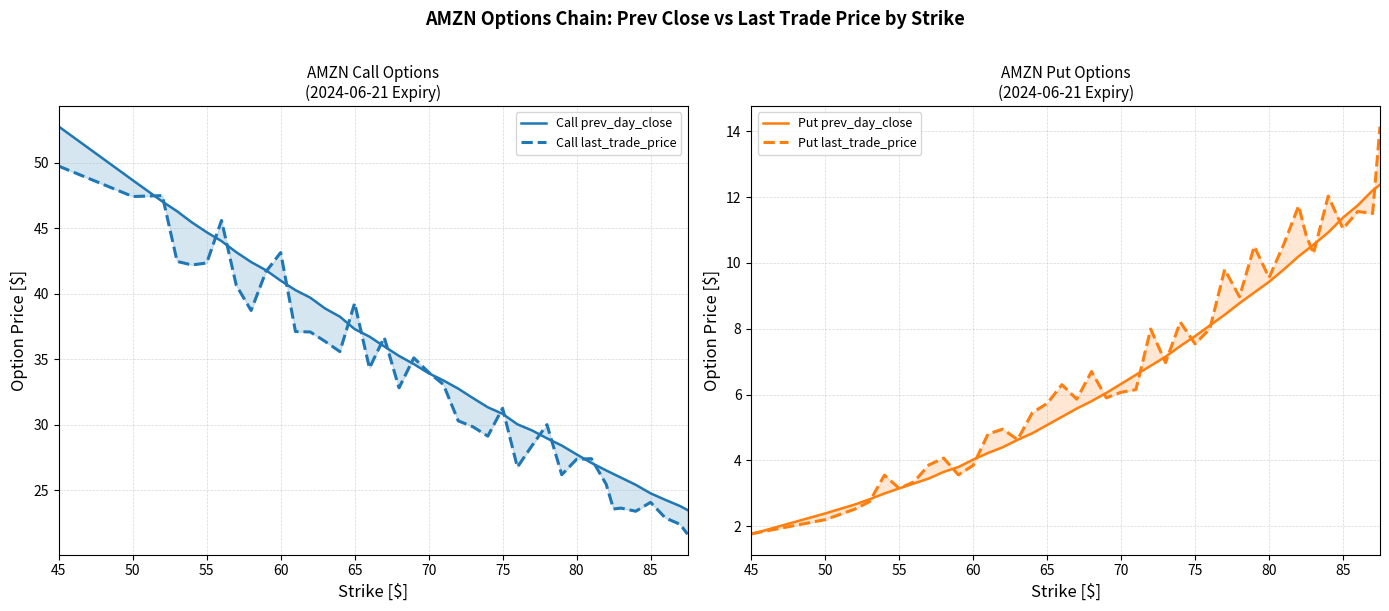

What is the smallest value displayed?

1.8